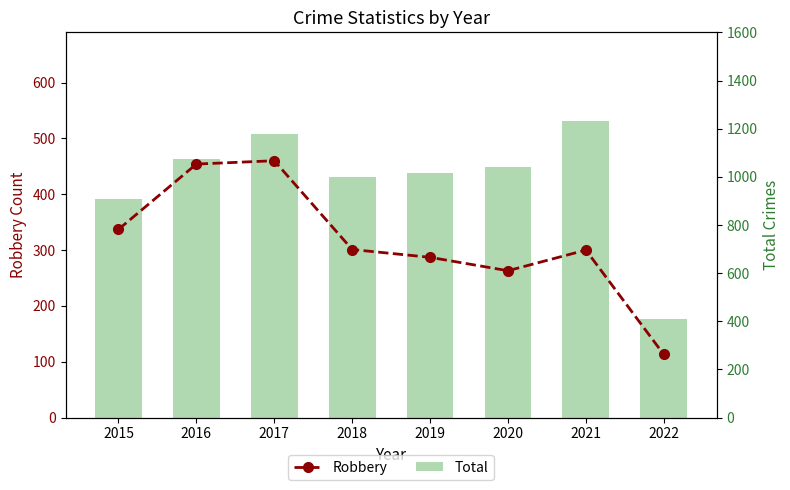

Reading left to right, list all the values displayed in this chart.

Robbery: 2015=337	2016=454	2017=460	2018=301	2019=287	2020=263	2021=300	2022=113
Total: 2015=908	2016=1072	2017=1178	2018=1000	2019=1016	2020=1042	2021=1231	2022=411